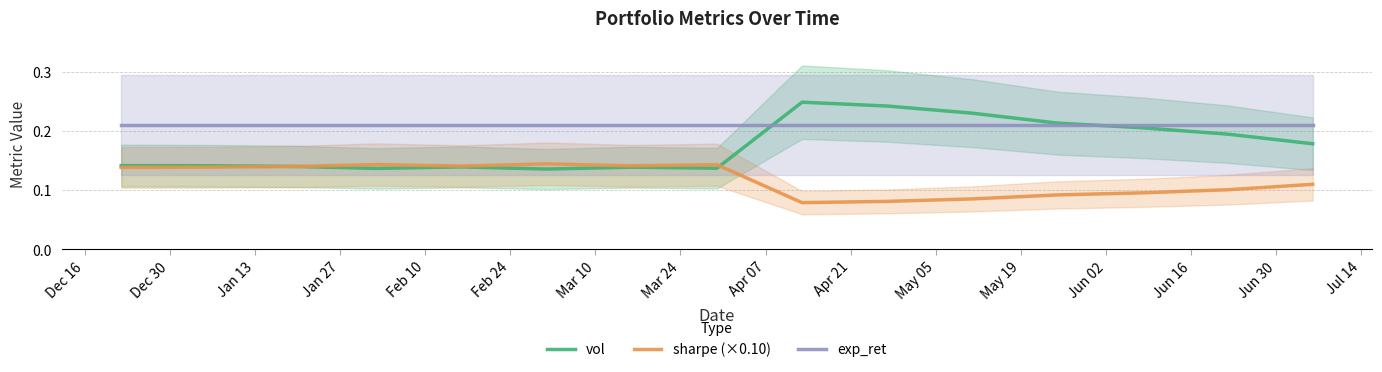

What is the value of the vol point at the 8th from the left?

0.1